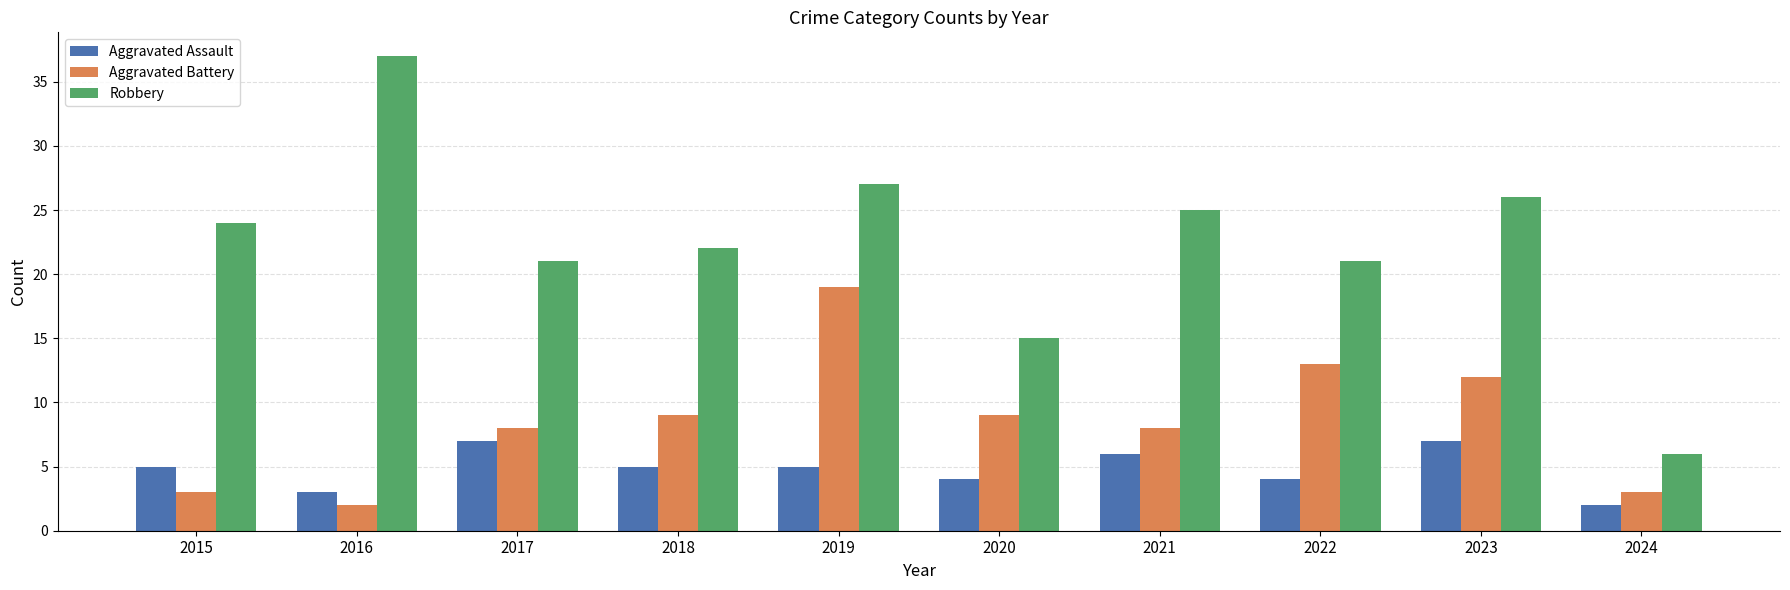

Reading left to right, what are all the values shown in this chart?

Aggravated Assault: 5	3	7	5	5	4	6	4	7	2
Aggravated Battery: 3	2	8	9	19	9	8	13	12	3
Robbery: 24	37	21	22	27	15	25	21	26	6